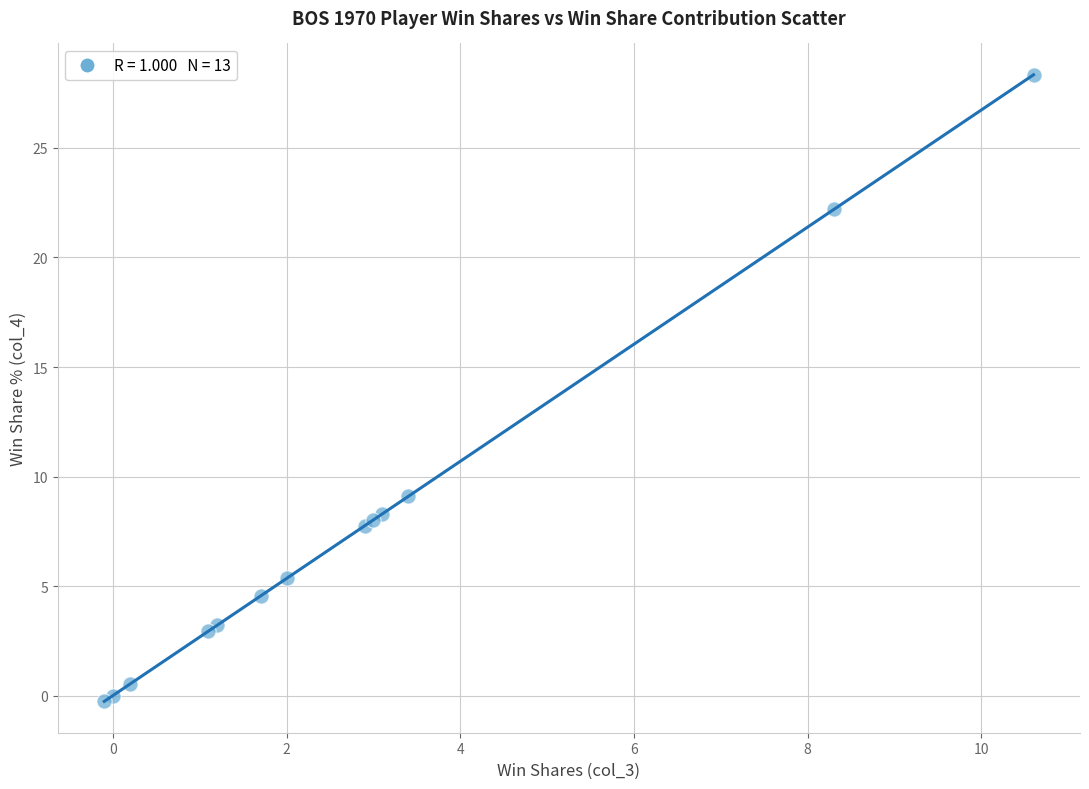

What Y value in the scatter plot is closest to 14?

9.1